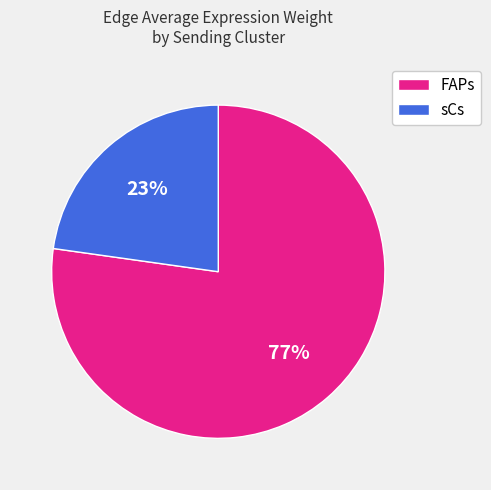

Is the sum of sCs and FAPs greater than half?

Yes